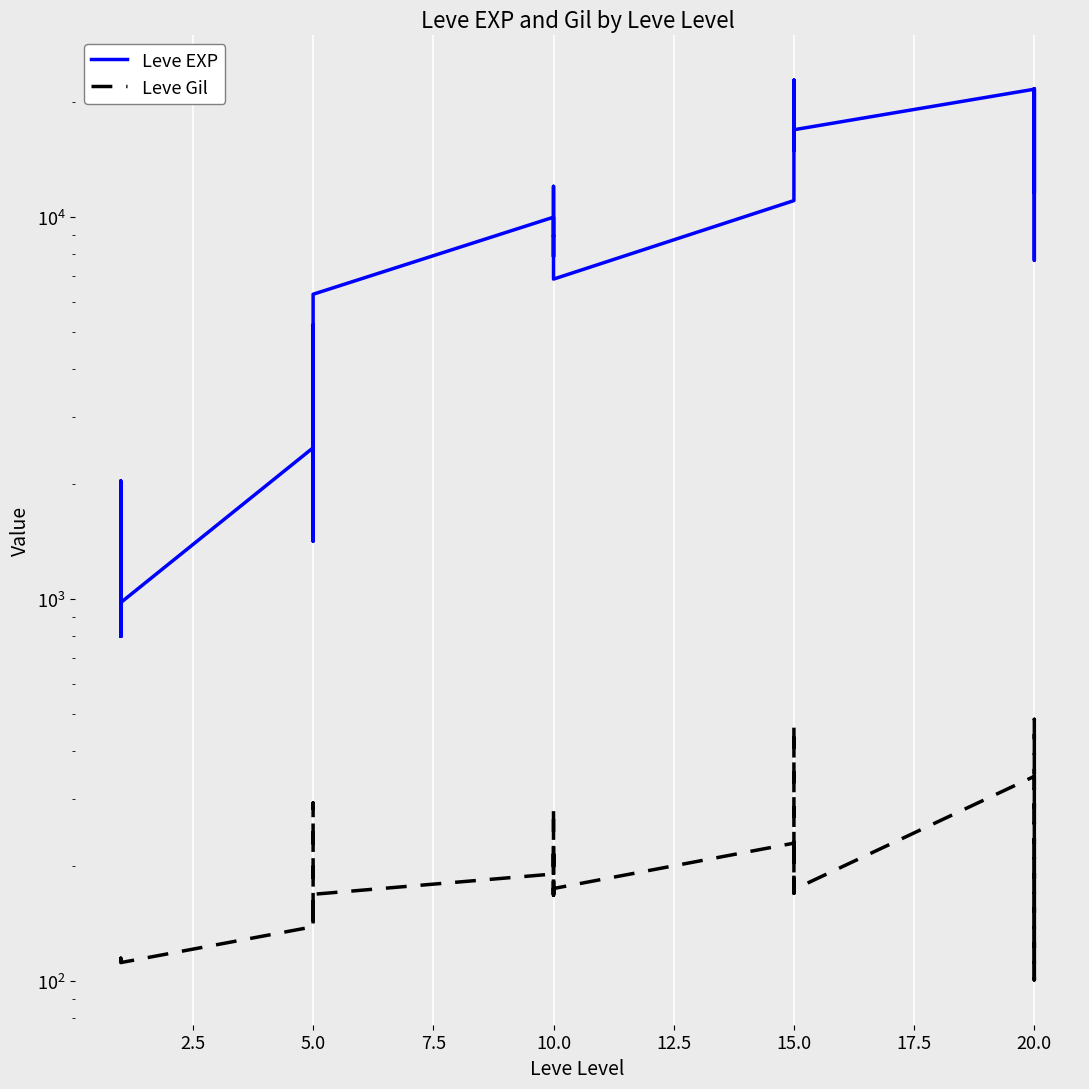

How many lines are shown in the chart?

2